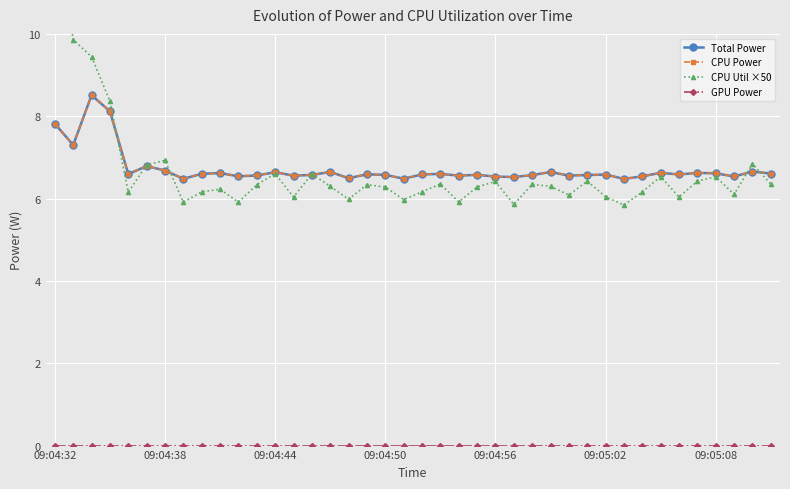

True or false: CPU Power and GPU Power intersect in this chart.

False